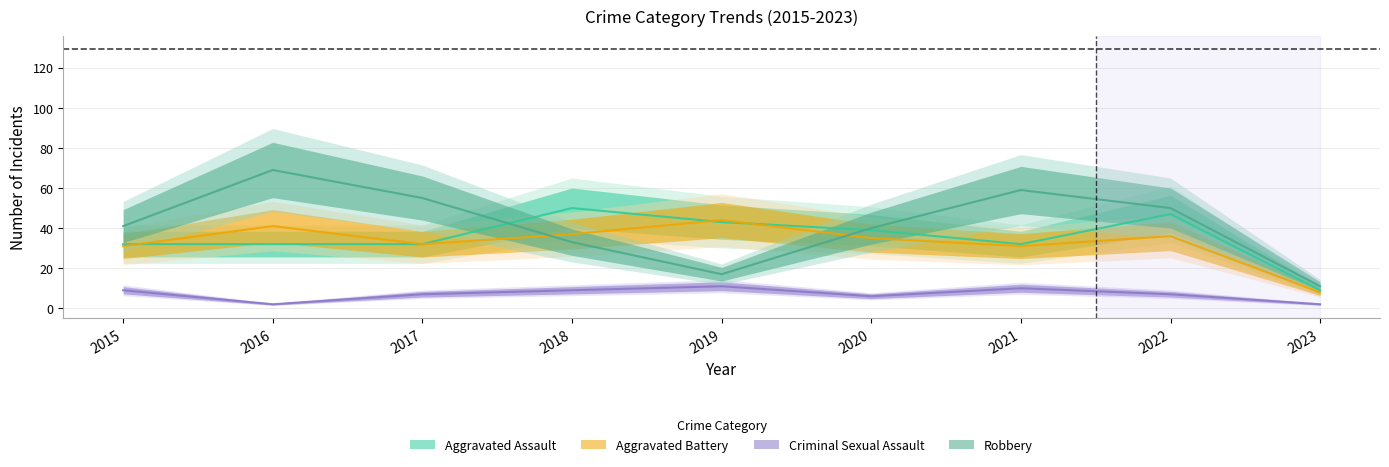

What is the average value of the Aggravated Battery series?

33